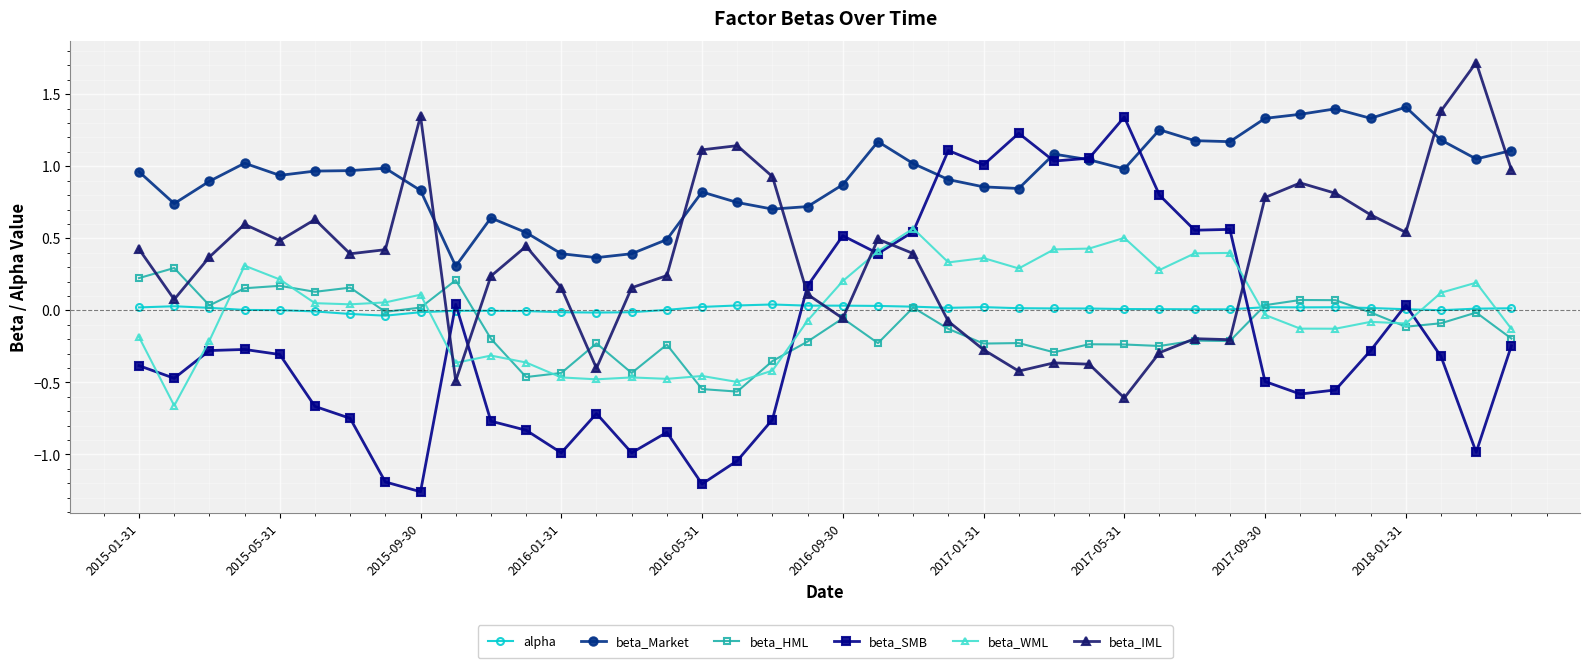

What is the maximum value shown in the chart?

1.7